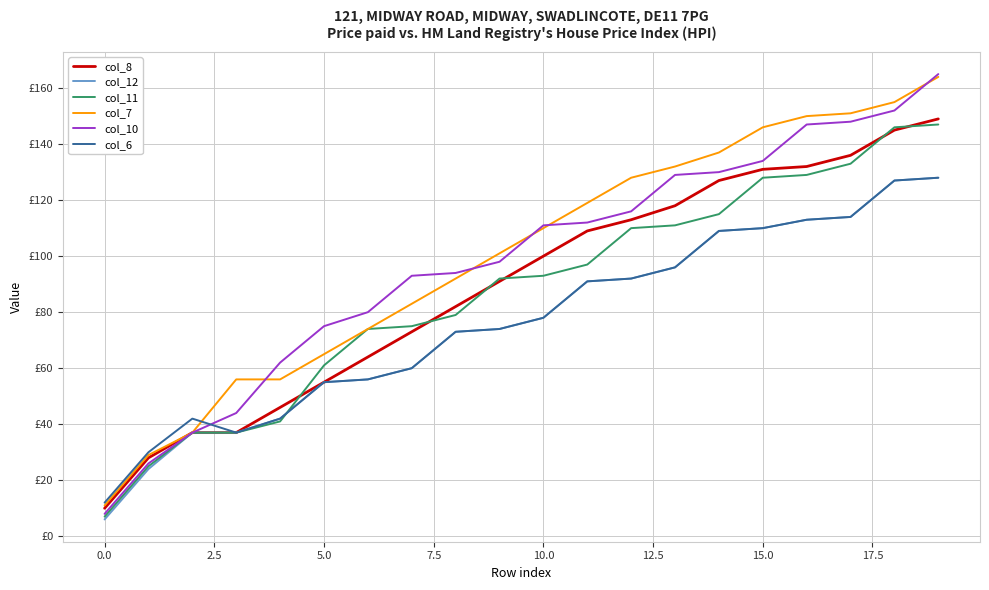

Reading left to right, list all the values displayed in this chart.

col_8: 10	28	37	37	46	55	64	73	82	91	100	109	113	118	127	131	132	136	145	149
col_12: 6	24	37	37	42	55	56	60	73	74	78	91	92	96	109	110	113	114	127	128
col_11: 7	25	37	37	41	61	74	75	79	92	93	97	110	111	115	128	129	133	146	147
col_7: 11	29	37	56	56	65	74	83	92	101	110	119	128	132	137	146	150	151	155	164
col_10: 8	26	37	44	62	75	80	93	94	98	111	112	116	129	130	134	147	148	152	165
col_6: 12	30	42	37	42	55	56	60	73	74	78	91	92	96	109	110	113	114	127	128